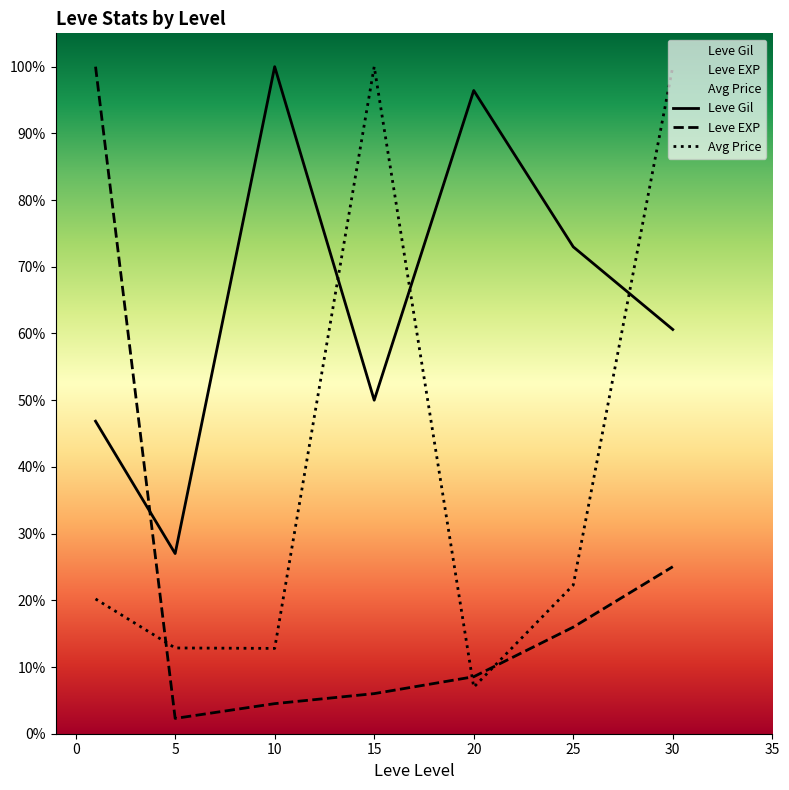

What is the difference between the maximum and minimum values in the Avg Price series?

93.0